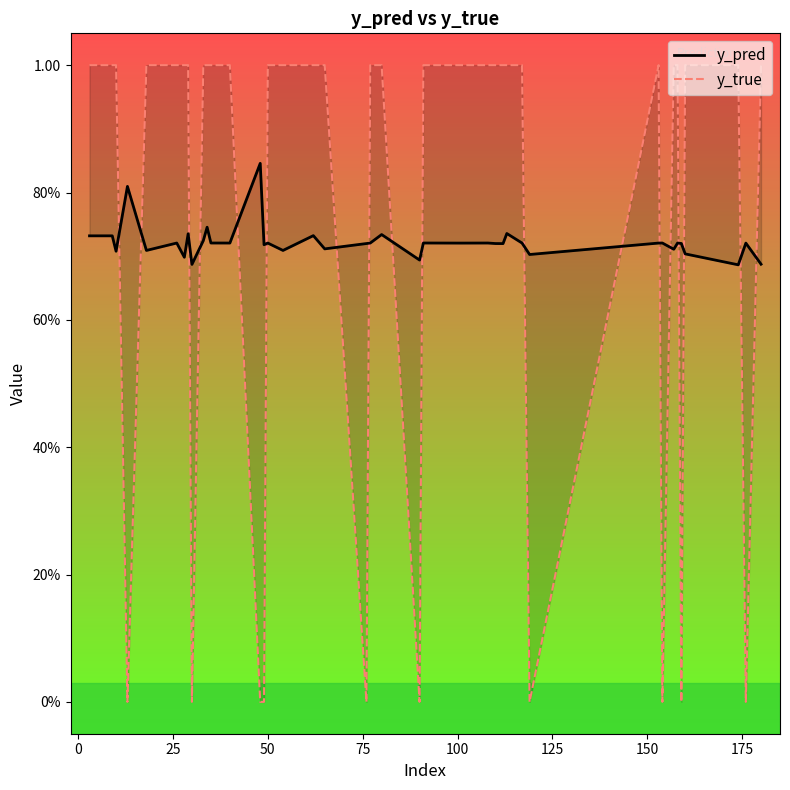

What is the difference between the maximum and minimum values in the y_true series?

1.0